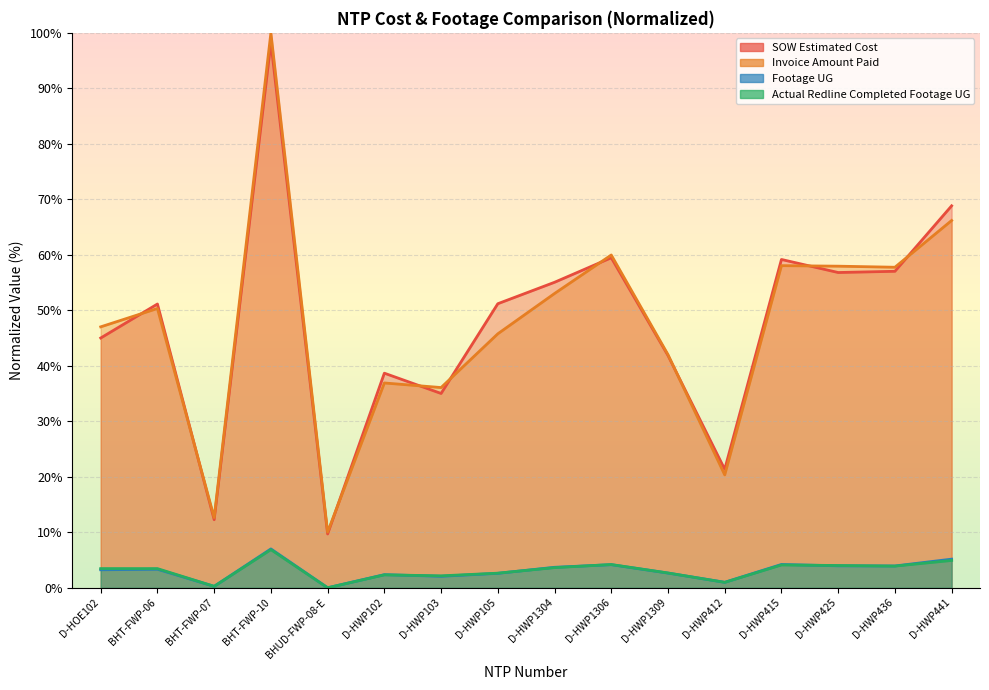

What is the difference between the maximum and second lowest values in the SOW Estimated Cost series?

86.0